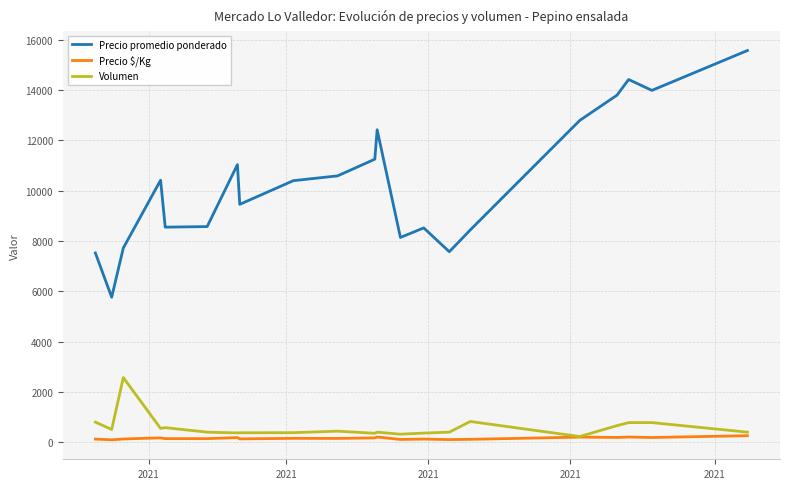

At how many categories does at least one series exceed 11457?

6